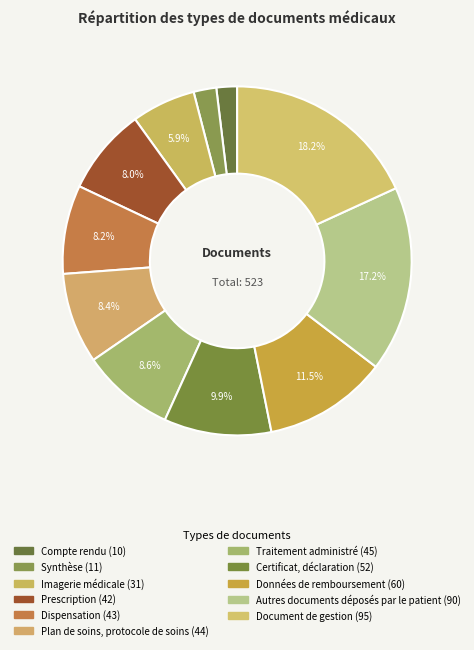

True or false: Traitement administré accounts for 23% of the total.

False